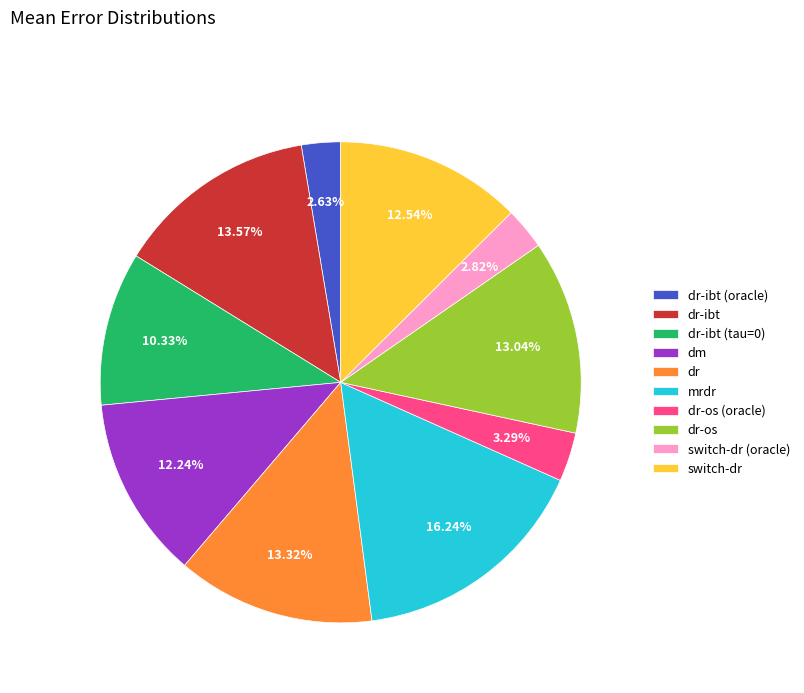

Is there any slice that represents more than half of the pie?

No